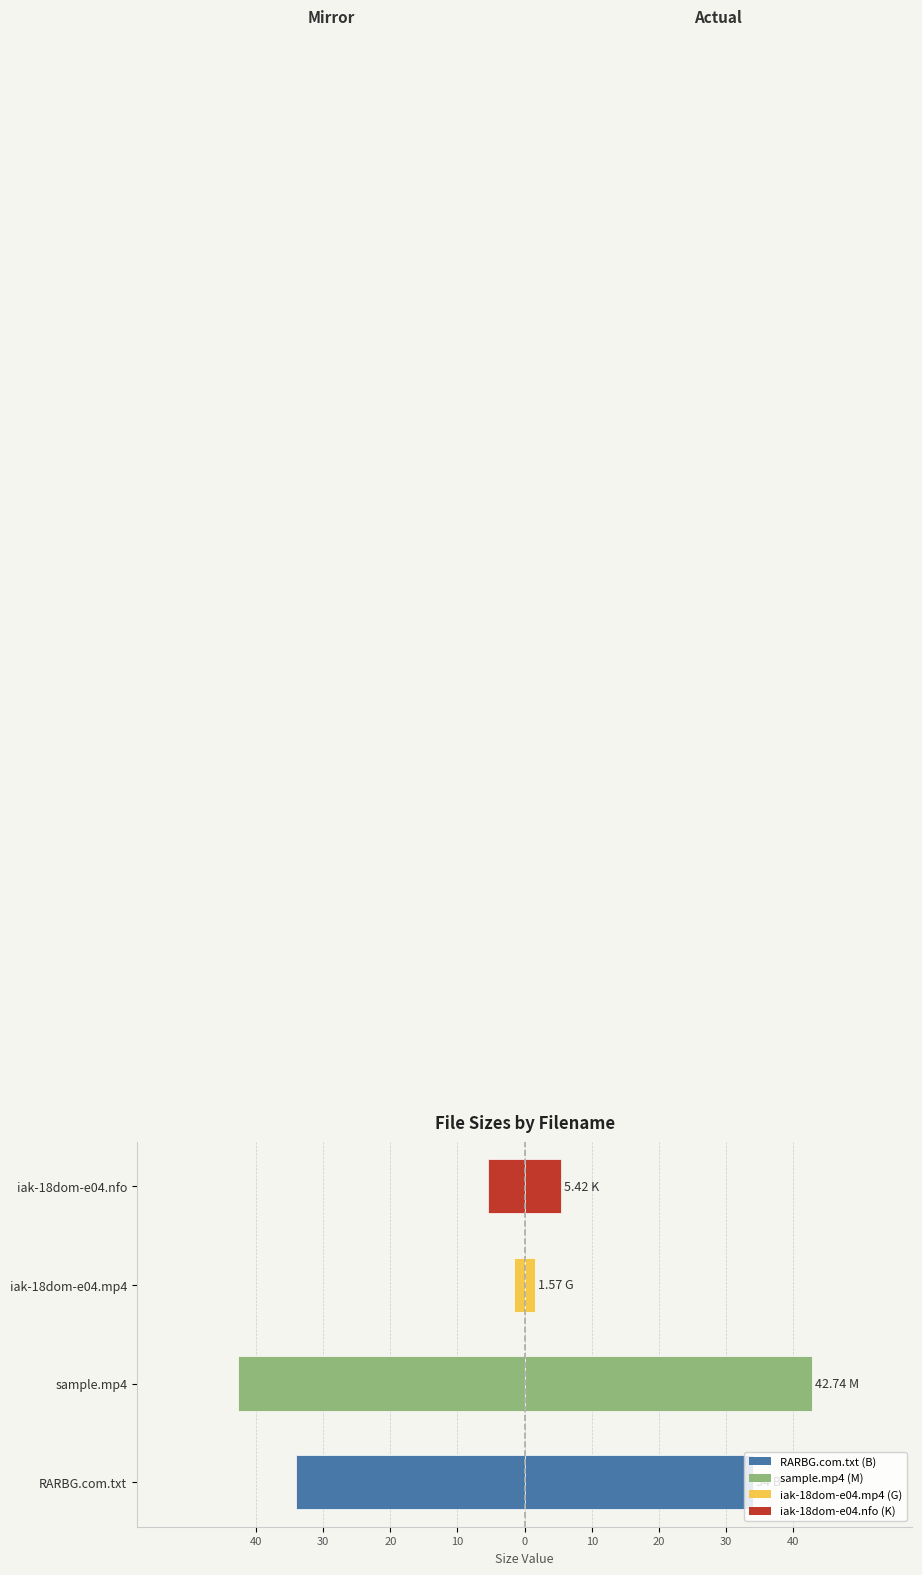

Reading left to right, list all the values displayed in this chart.

Size (mirror): 40=-34.0	30=-42.7	20=-1.6	10=-5.4
Size: 40=34.0	30=42.7	20=1.6	10=5.4